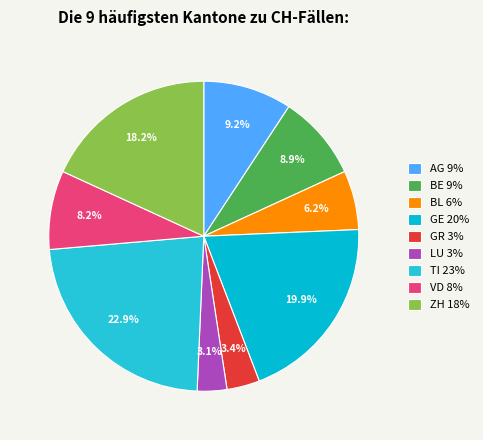

To the nearest percent, what portion does LU represent?

3%